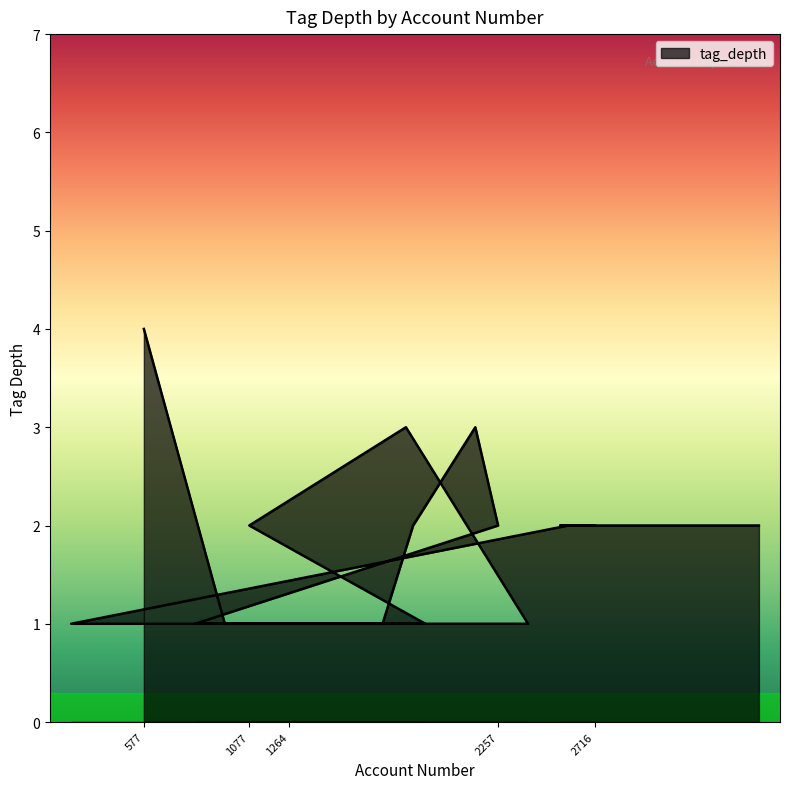

Reading left to right, what are all the values shown in this chart?

4	1	1	1	1	1	2	3	2	1	1	3	2	1	1	2	2	2	2	2